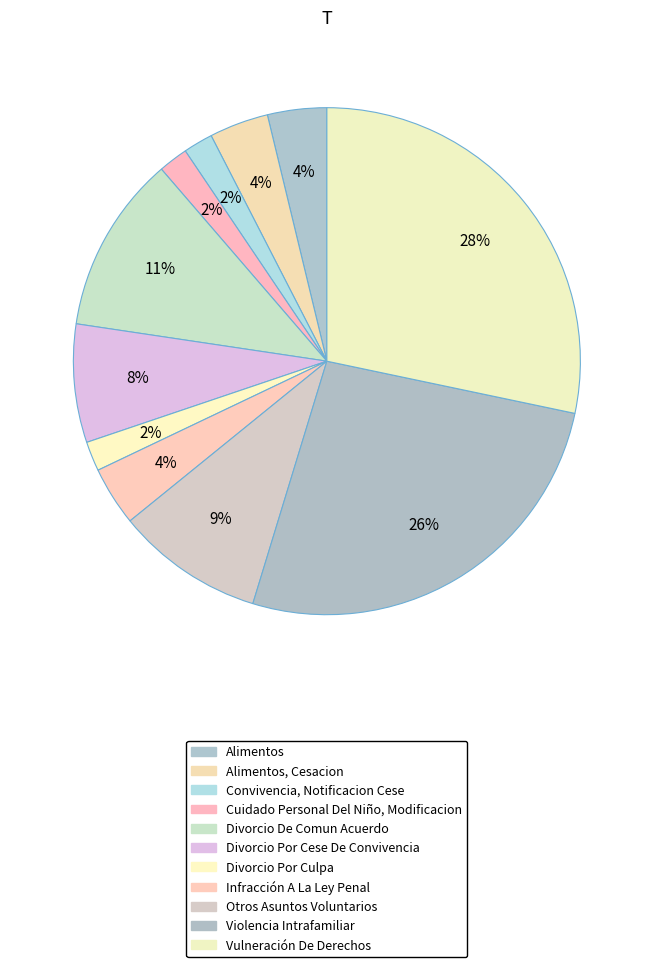

How many segments does this pie chart have?

11